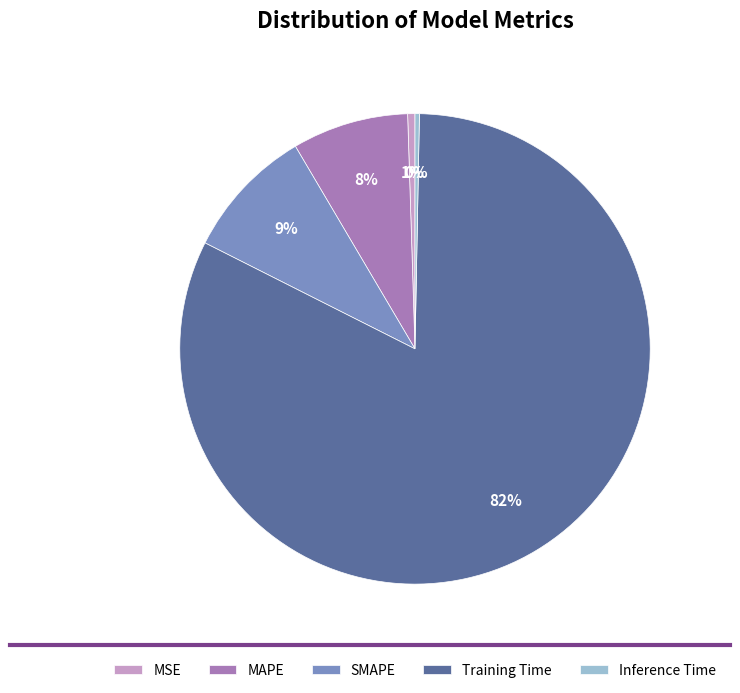

To the nearest percent, what percentage of the pie is SMAPE?

9%